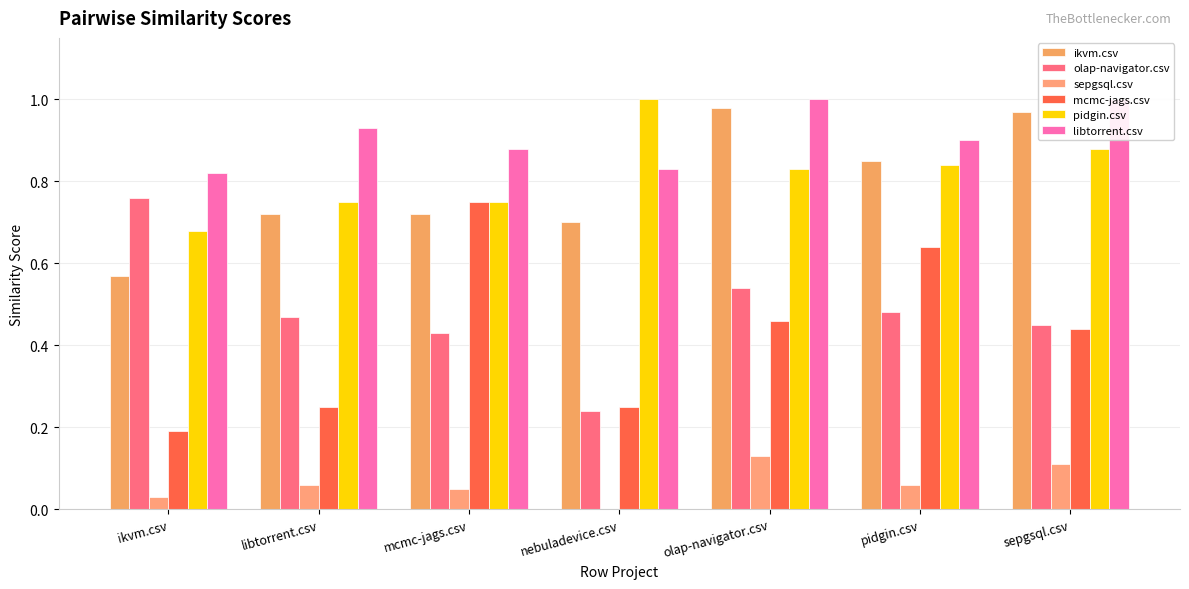

Which has a higher value, nebuladevice.csv or mcmc-jags.csv?

mcmc-jags.csv